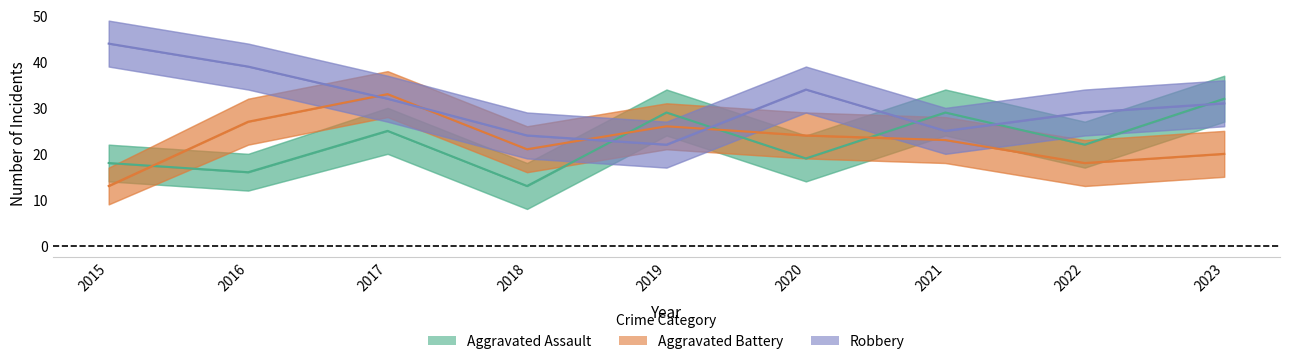

List the series in order of their peak value, lowest first.

Aggravated Assault, Aggravated Battery, Robbery